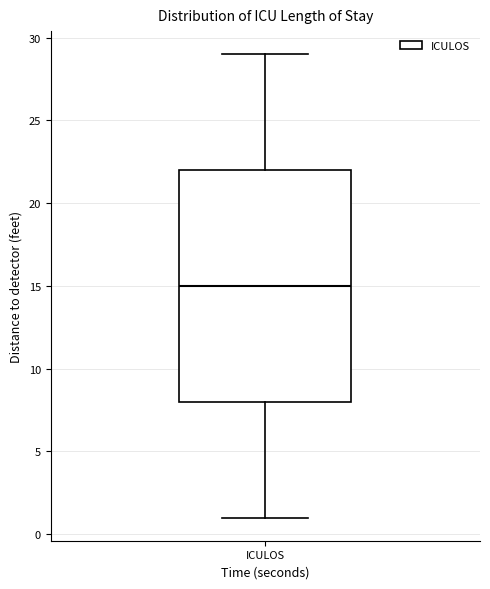

Where does the median line of the box for ICULOS sit on the y-axis? The values are not printed on the chart, so give them approximately, as read against the axis.

15